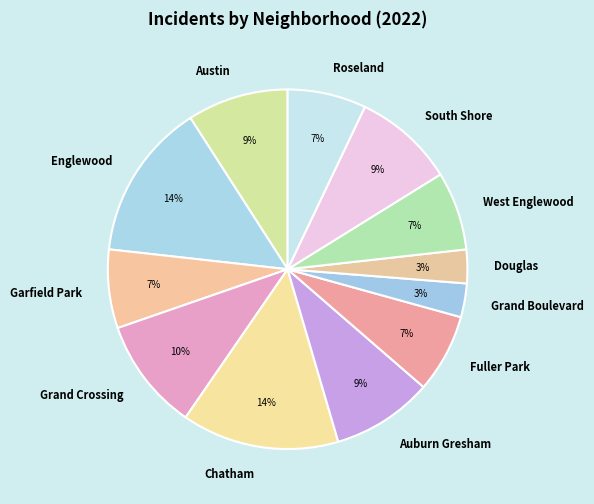

Count the number of slices in the pie.

12